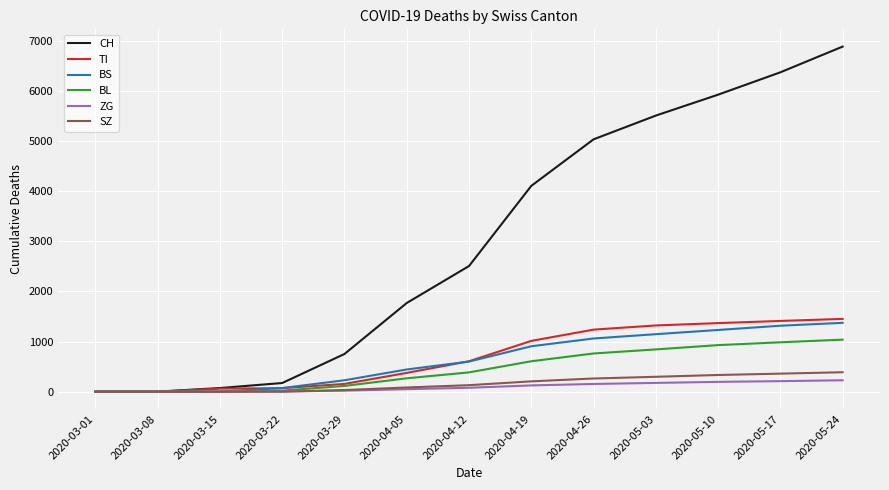

What is the difference between the maximum and minimum values in the BL series?

1038